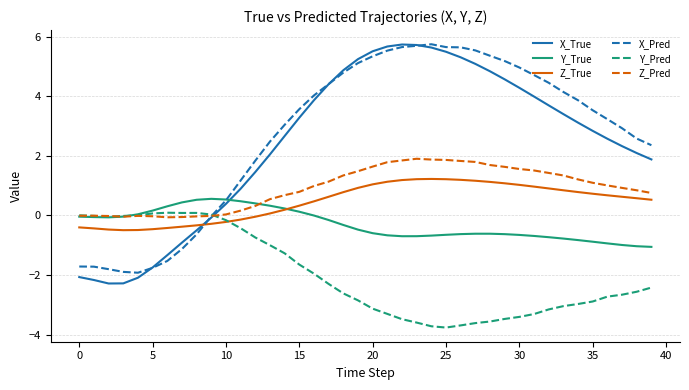

What is the maximum value for X_Pred?

5.7